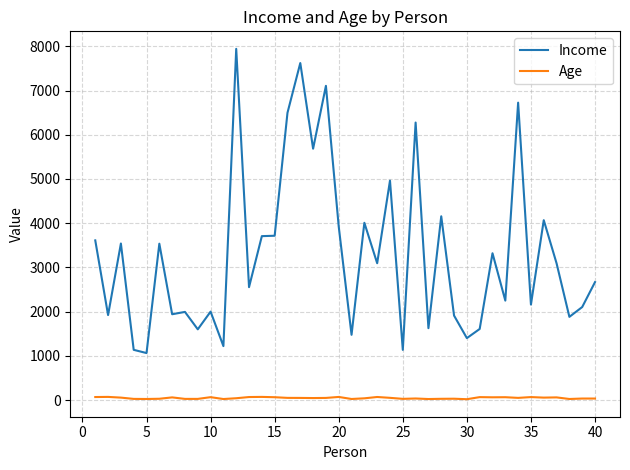

How many categories are shown in the chart?

40